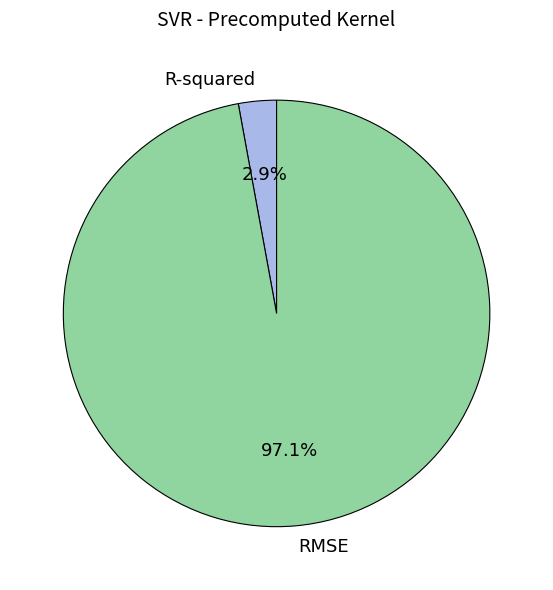

Does R-squared account for over 50% of the chart?

No